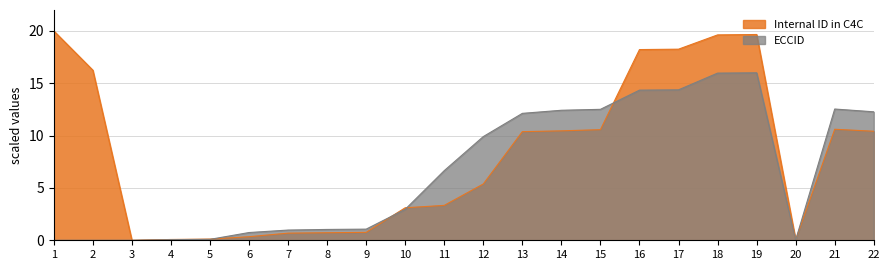

Where is the first local minimum?

3